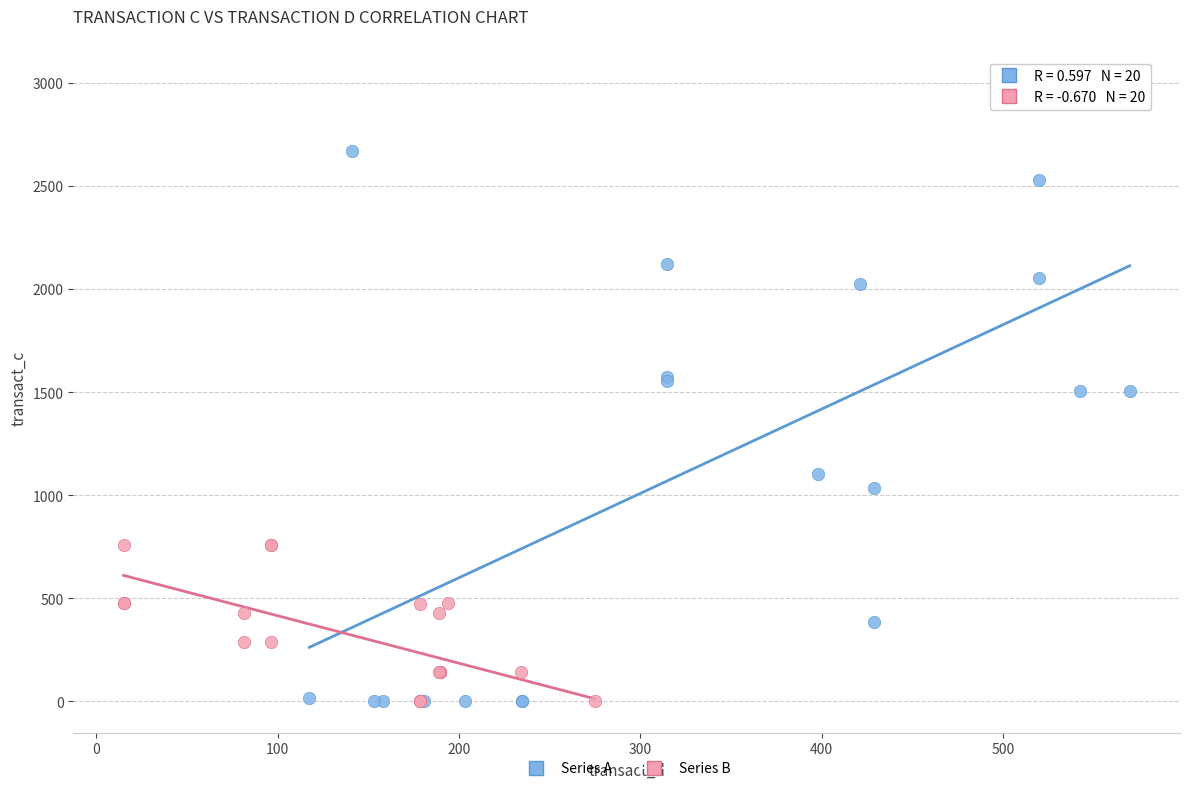

What are all the series names shown in the legend?

Series A, Series B